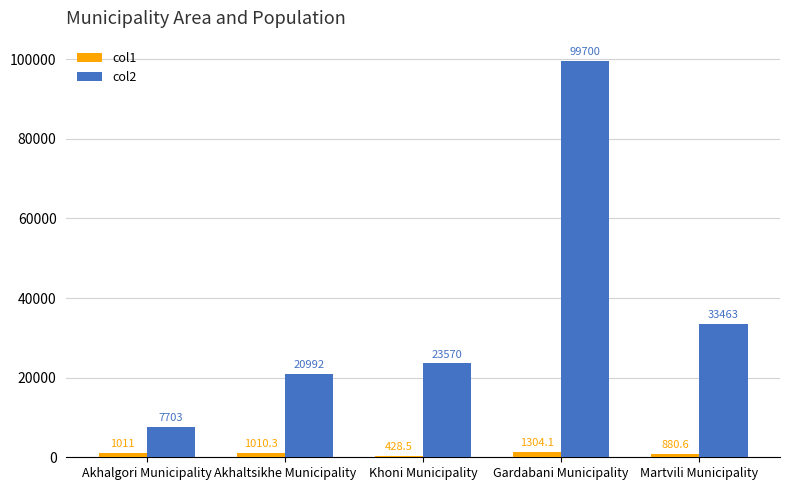

Read the col2 value at Khoni Municipality.

23570.0